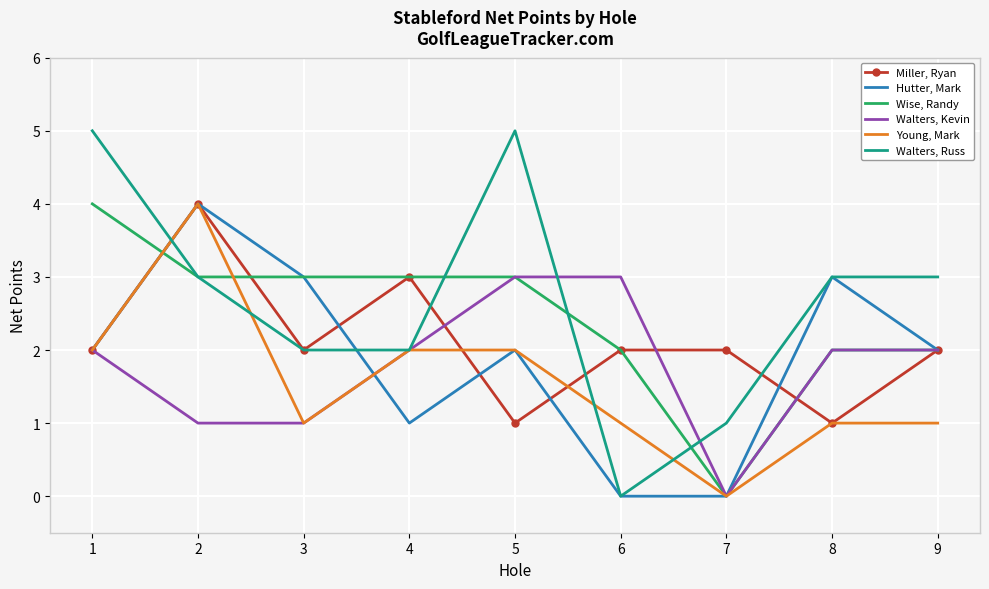

What is the total value across all series at 7?

3